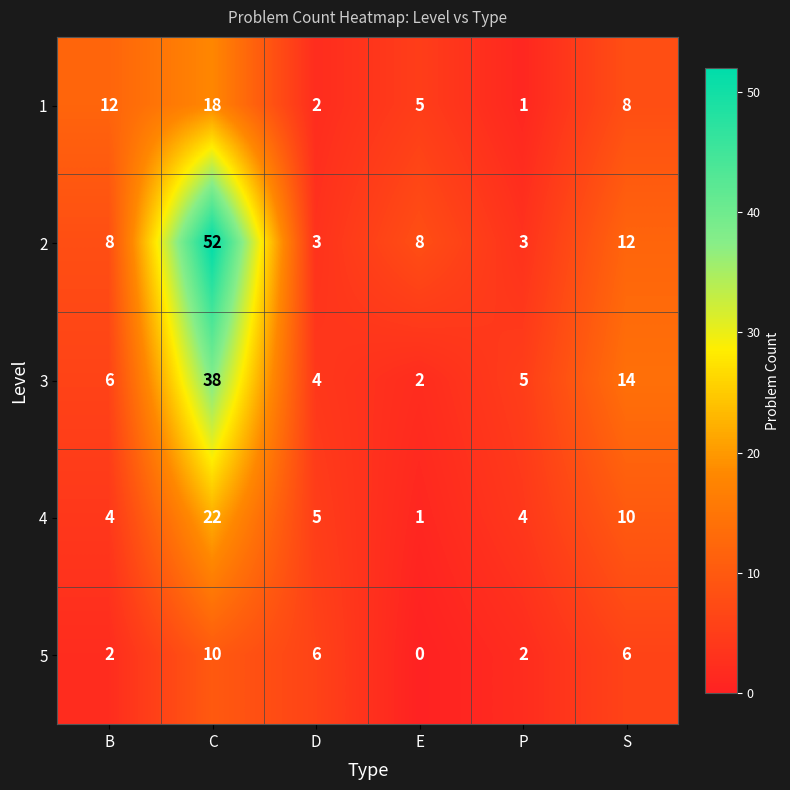

Rank the series by their maximum value, from highest to lowest.

2, 3, 4, 1, 5